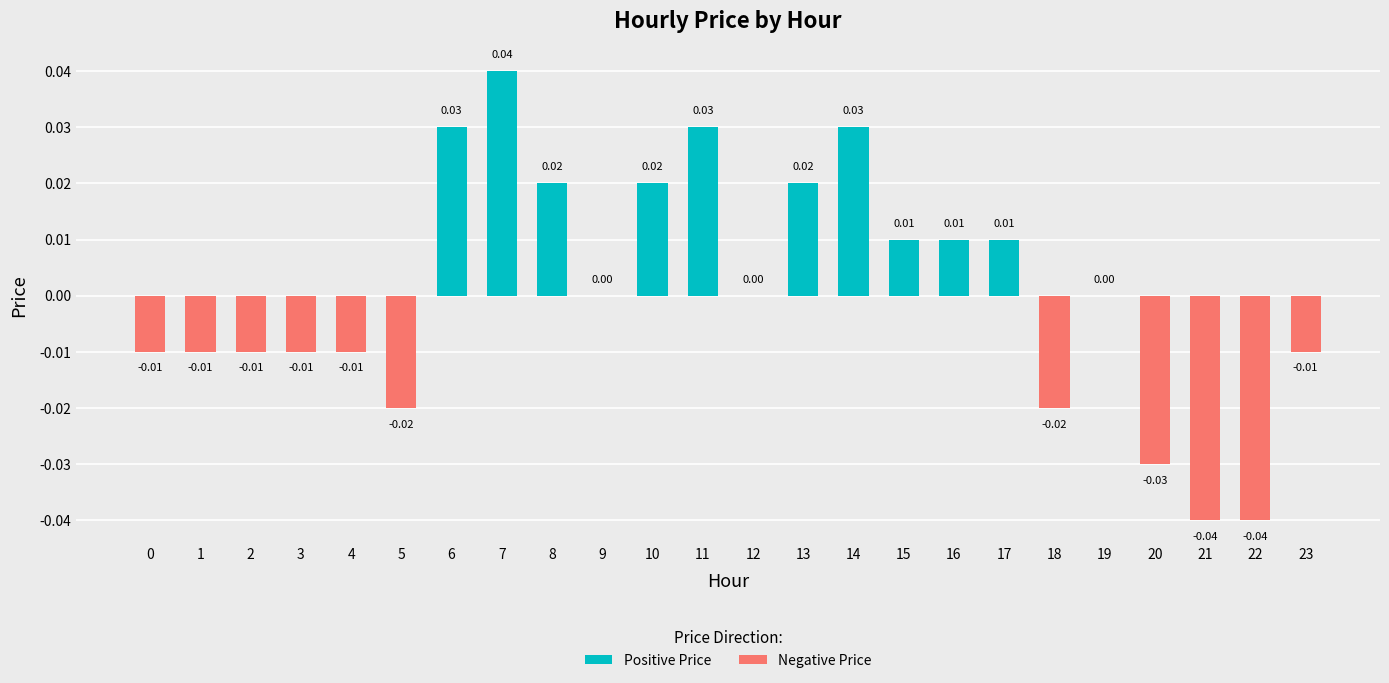

At how many categories does at least one series exceed 0?

10